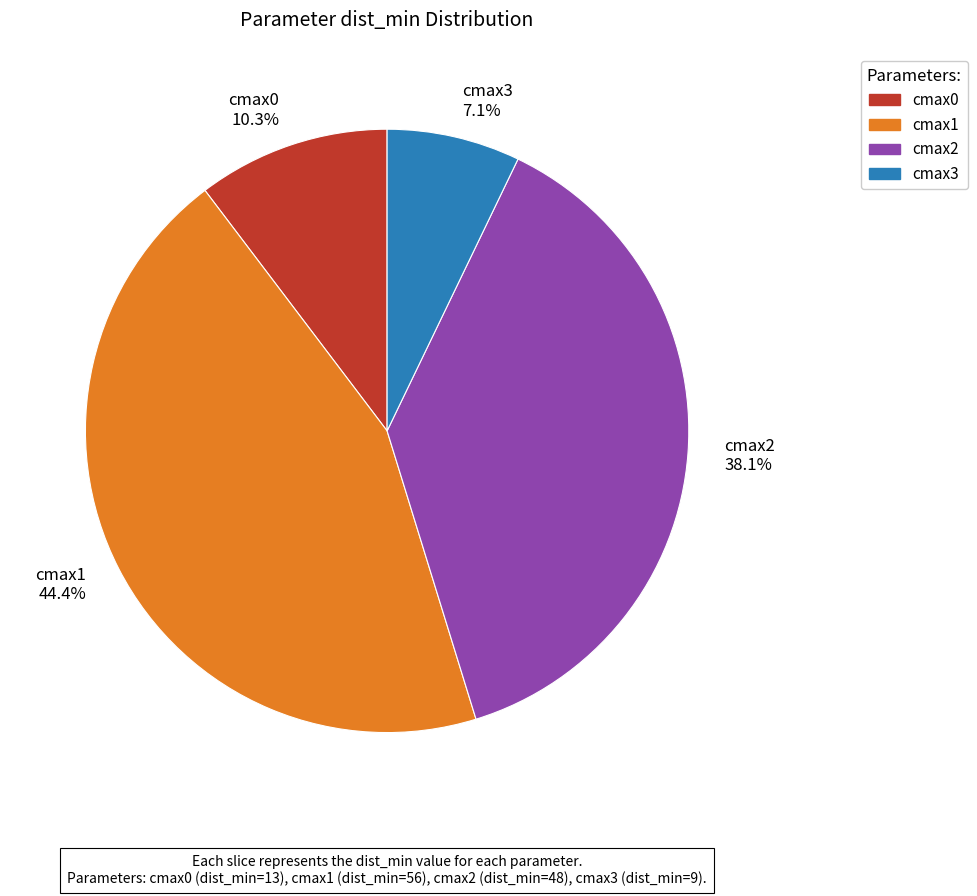

Is there any slice that represents more than half of the pie?

No